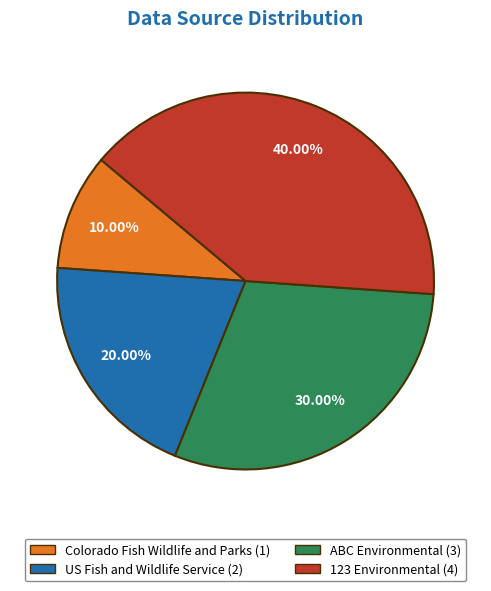

Does ABC Environmental represent more than half of the total?

No